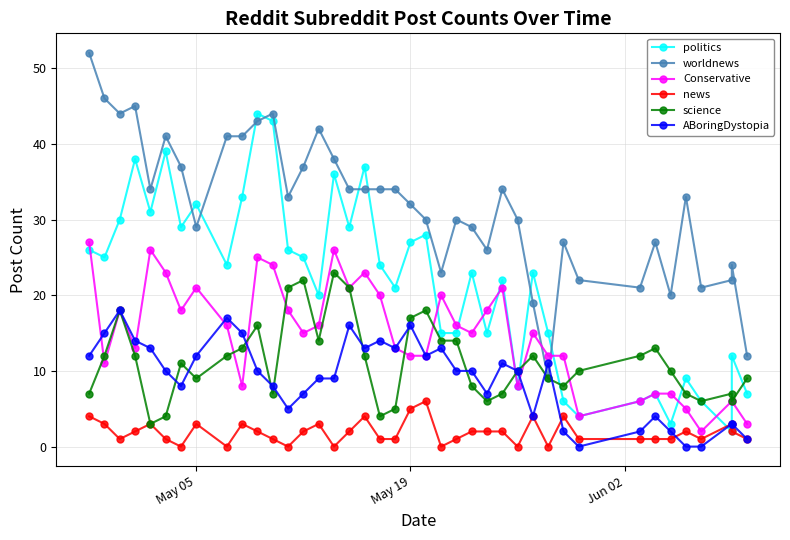

Count the number of categories in the chart.

40